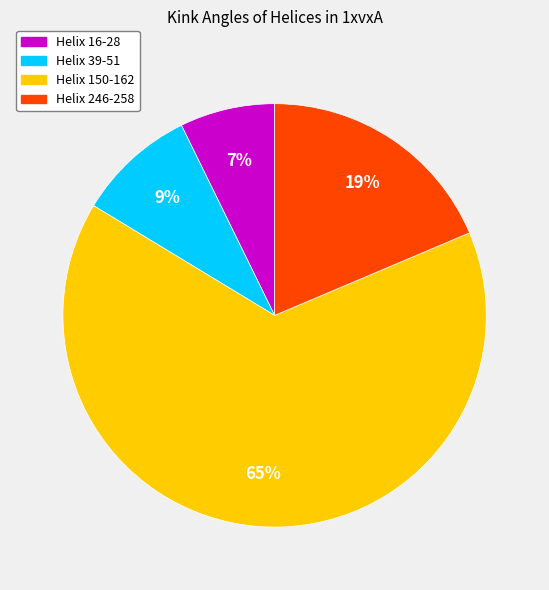

What is the majority slice?

Helix 150-162